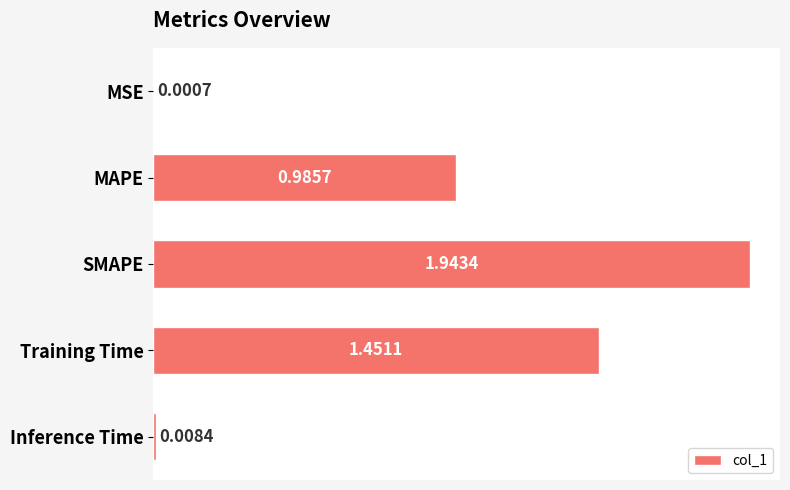

What is the sum of all values?

4.4